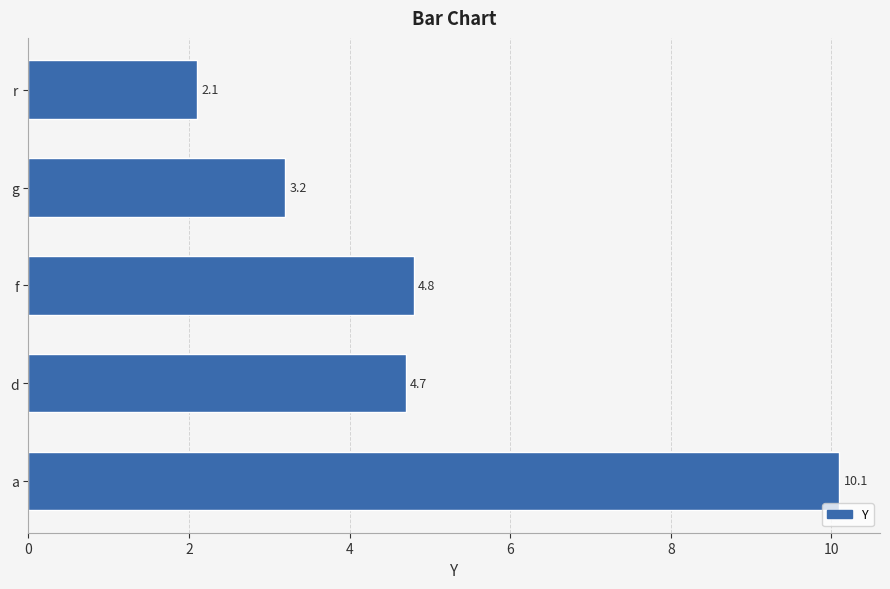

Count the number of categories in the chart.

5